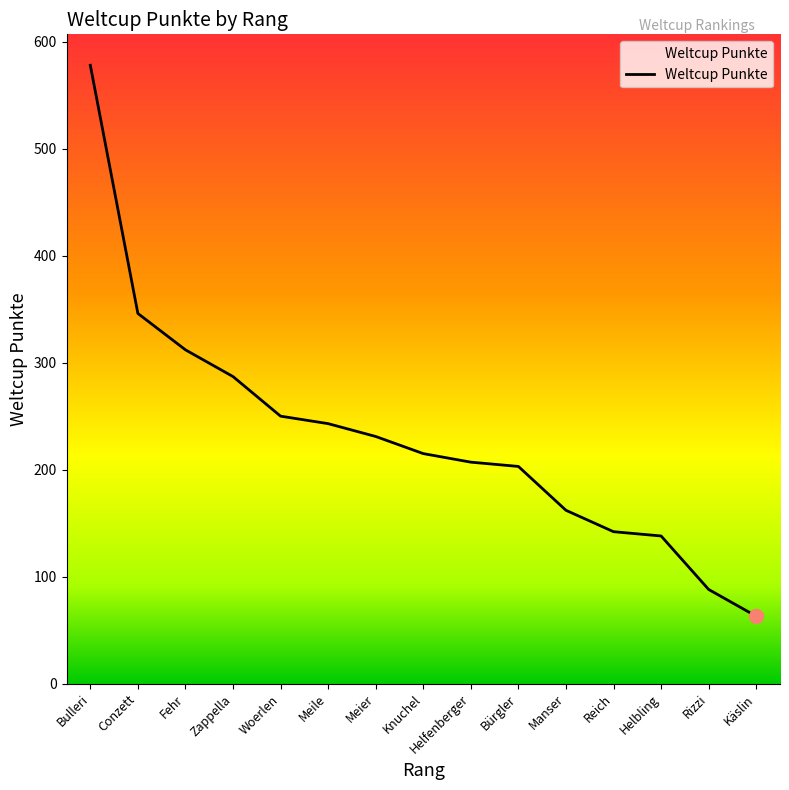

Reading left to right, list all the values displayed in this chart.

578	346	312	287	250	243	231	215	207	203	162	142	138	88	63